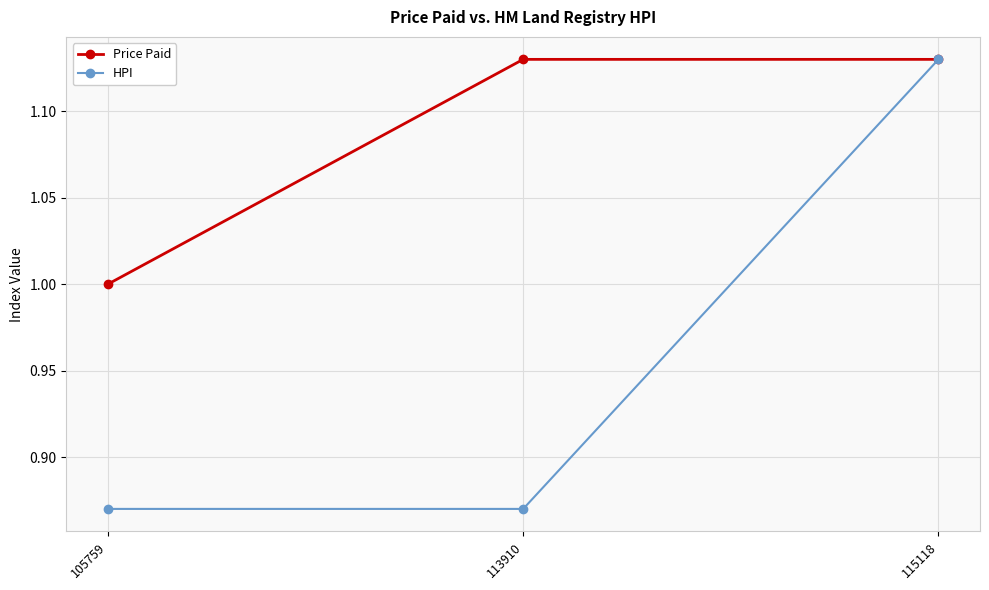

What is the sum of all HPI values?

2.9